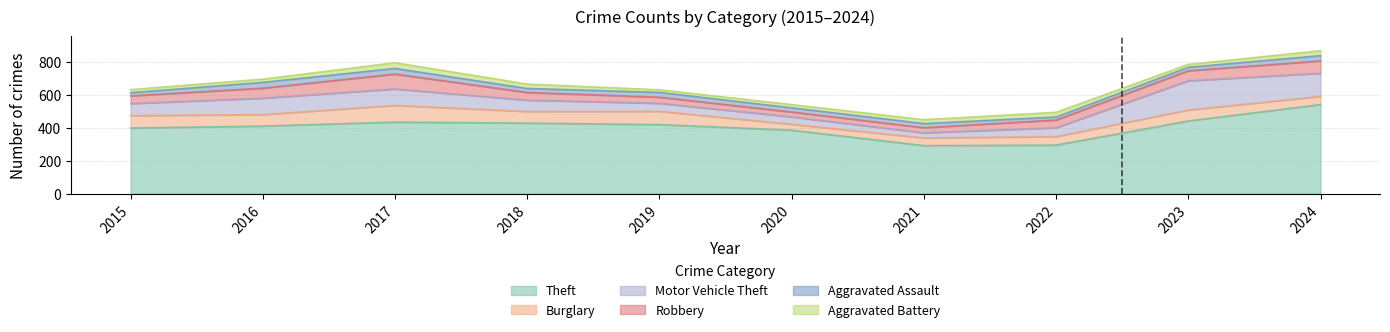

How many data points in Aggravated Battery are less than 24?

5